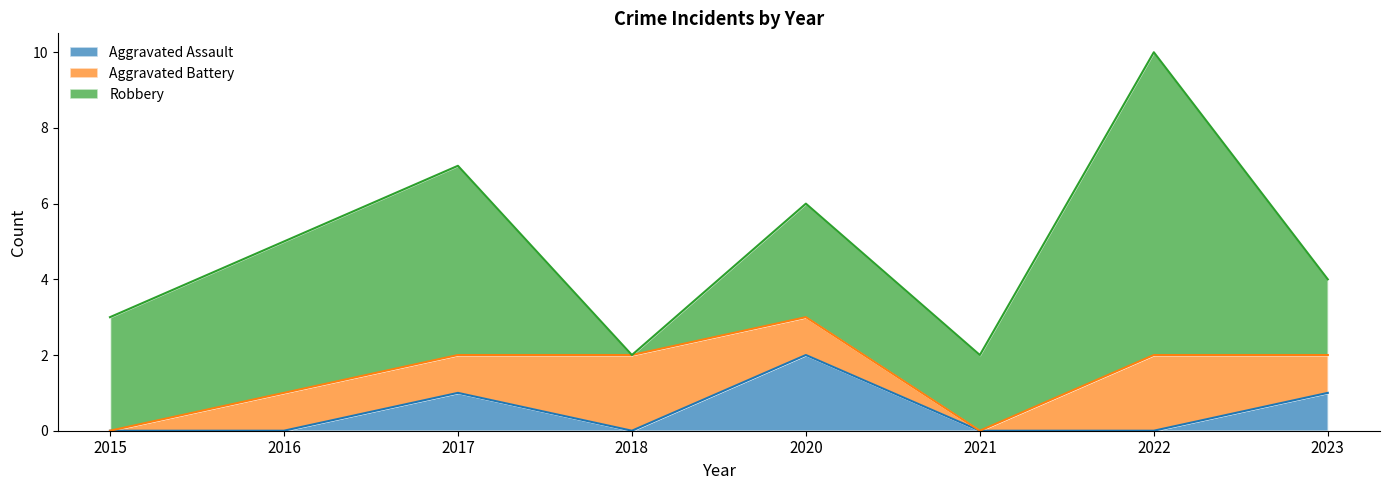

How many values in the Robbery series exceed 3?

3